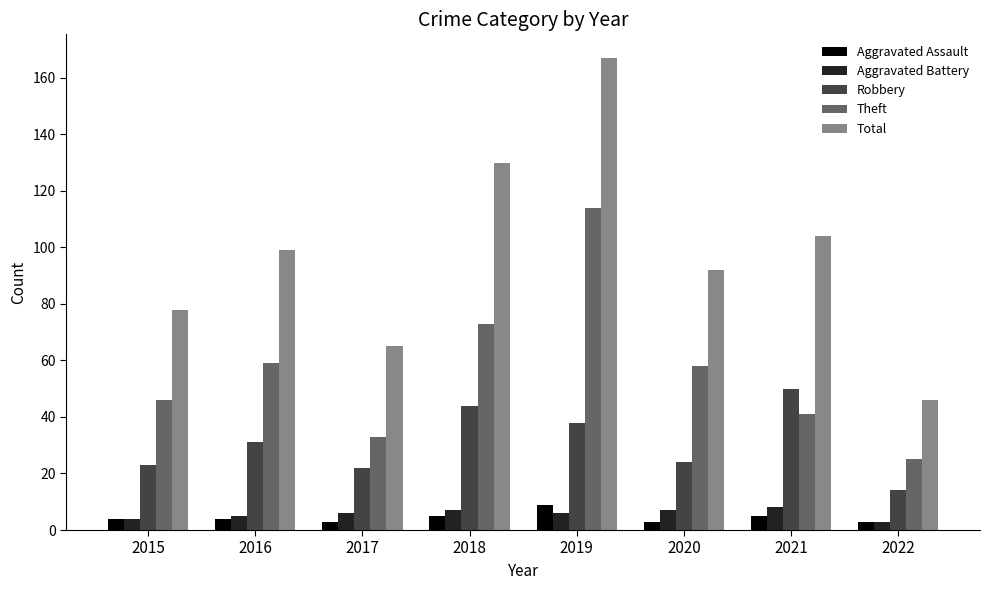

What is the spread (max minus min) of values at 2019?

161